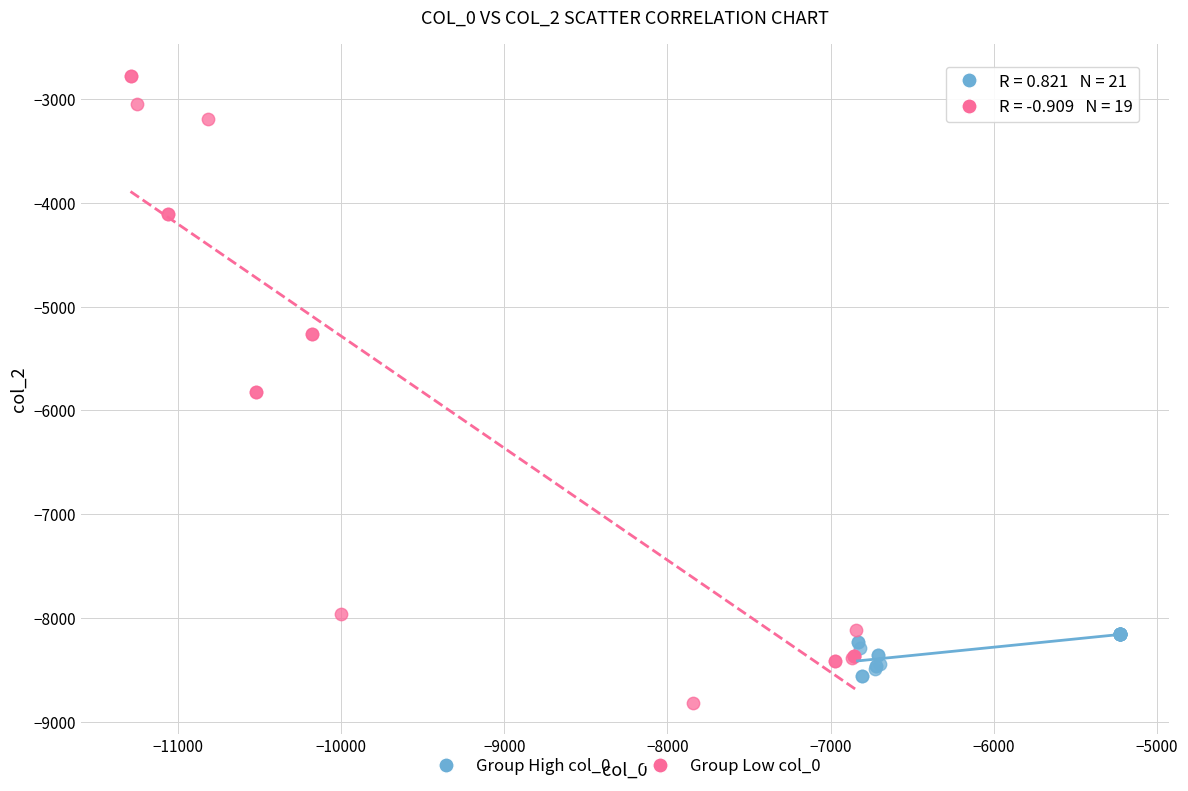

Which series contains the highest Y value?

Group Low col_0